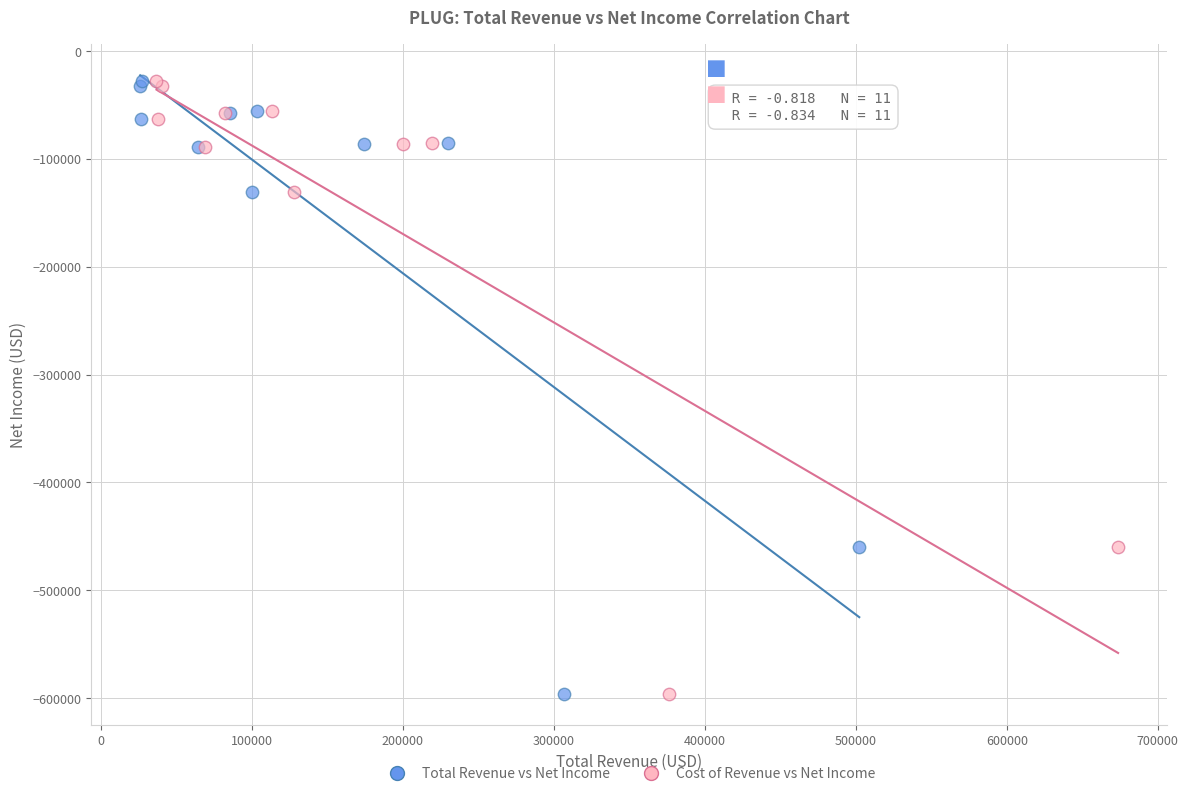

What are all the series names shown in the legend?

Total Revenue vs Net Income, Cost of Revenue vs Net Income